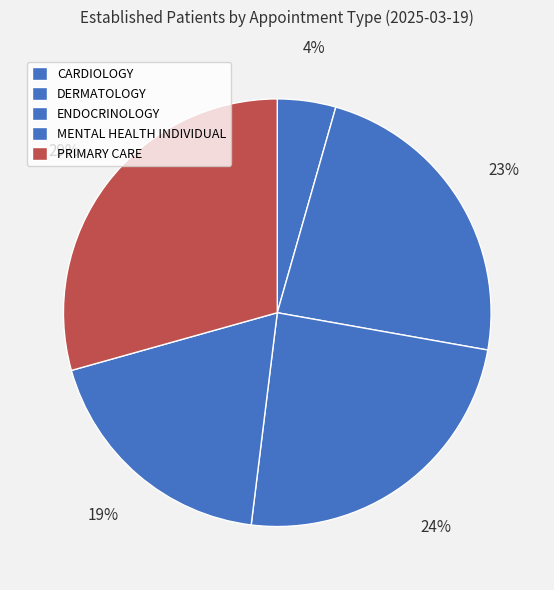

Between MENTAL HEALTH INDIVIDUAL and ENDOCRINOLOGY, which is larger?

ENDOCRINOLOGY